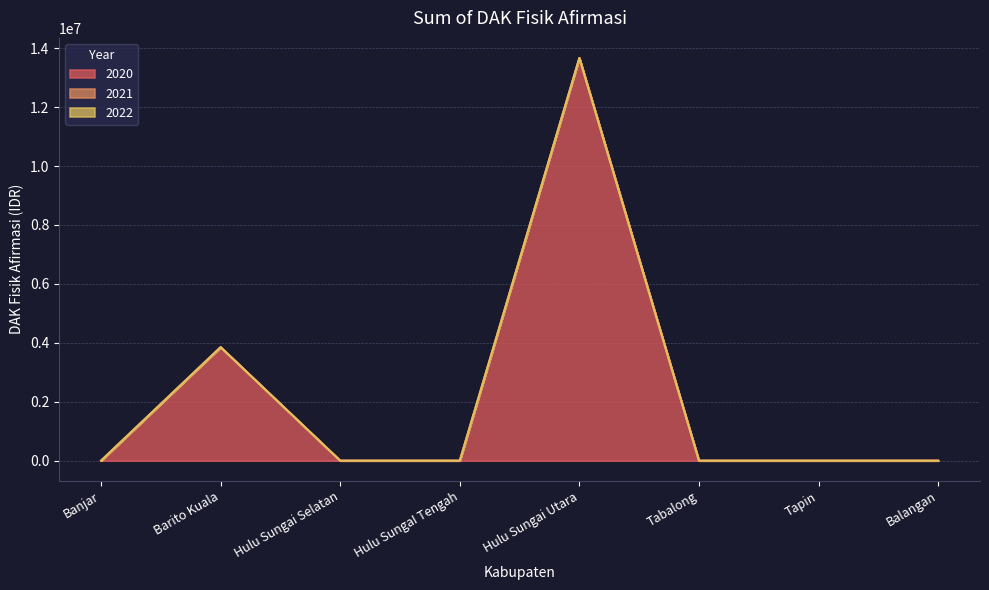

At which category does the chart reach its peak across all series?

Hulu Sungai Utara